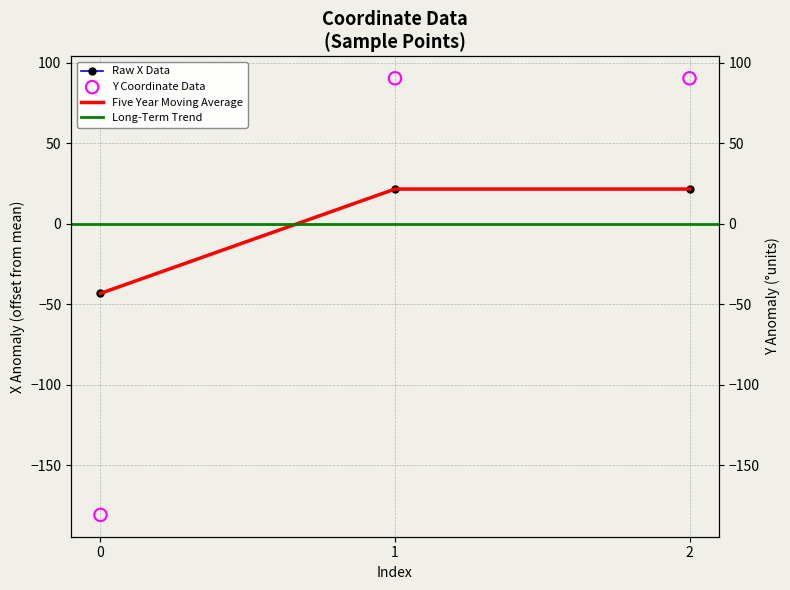

Which series contains the highest Y value?

x